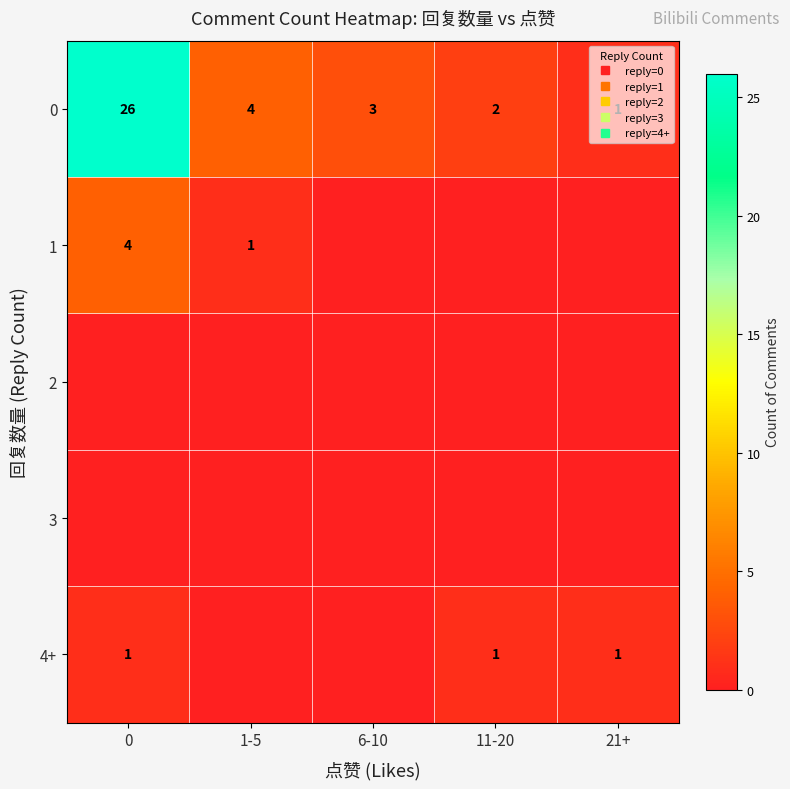

At 1-5, list the series in order from smallest to largest.

row_2, row_3, row_4, row_1, row_0